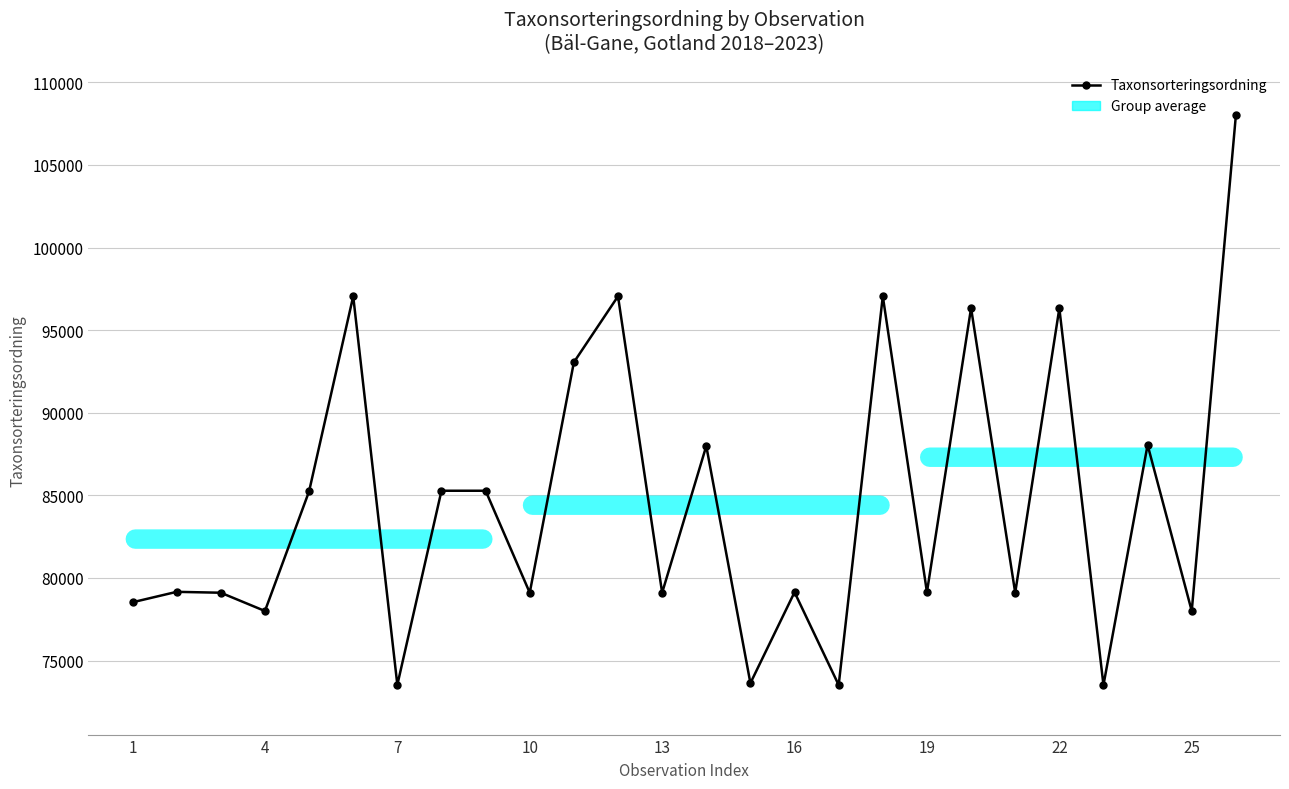

What is the difference between the maximum and second lowest values?

34480